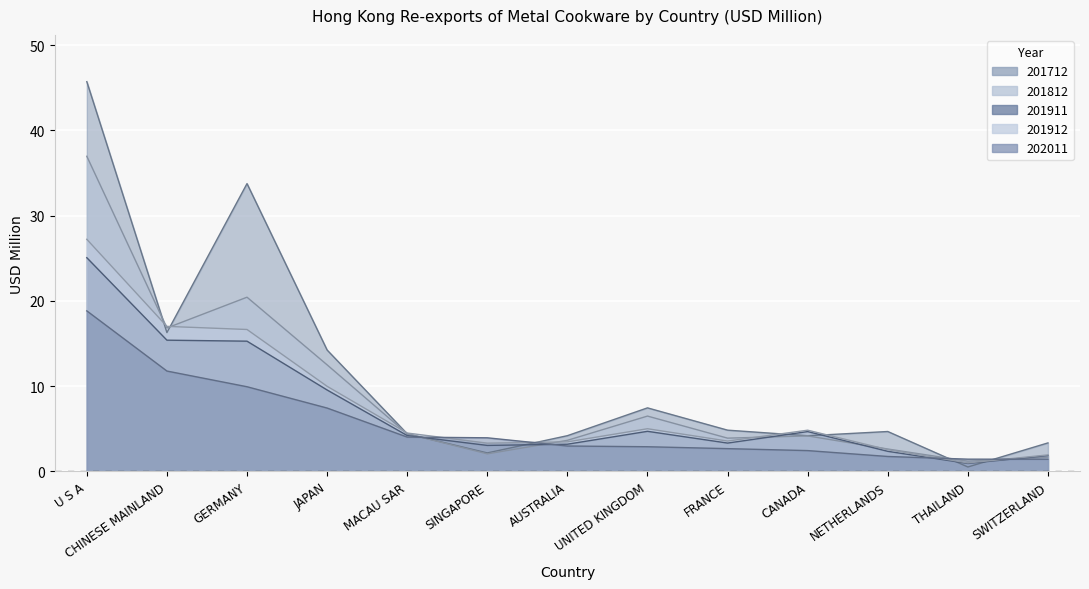

What is the value of the 201911 point at the 7th from the left?

3.2